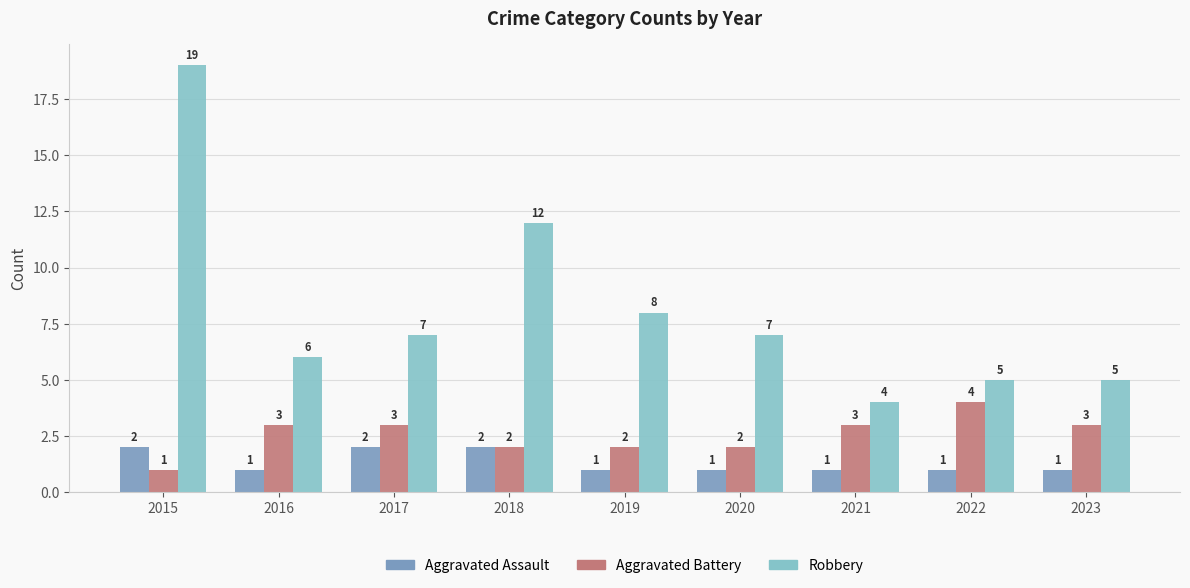

What is the difference between the second highest and minimum values in the Aggravated Assault series?

1